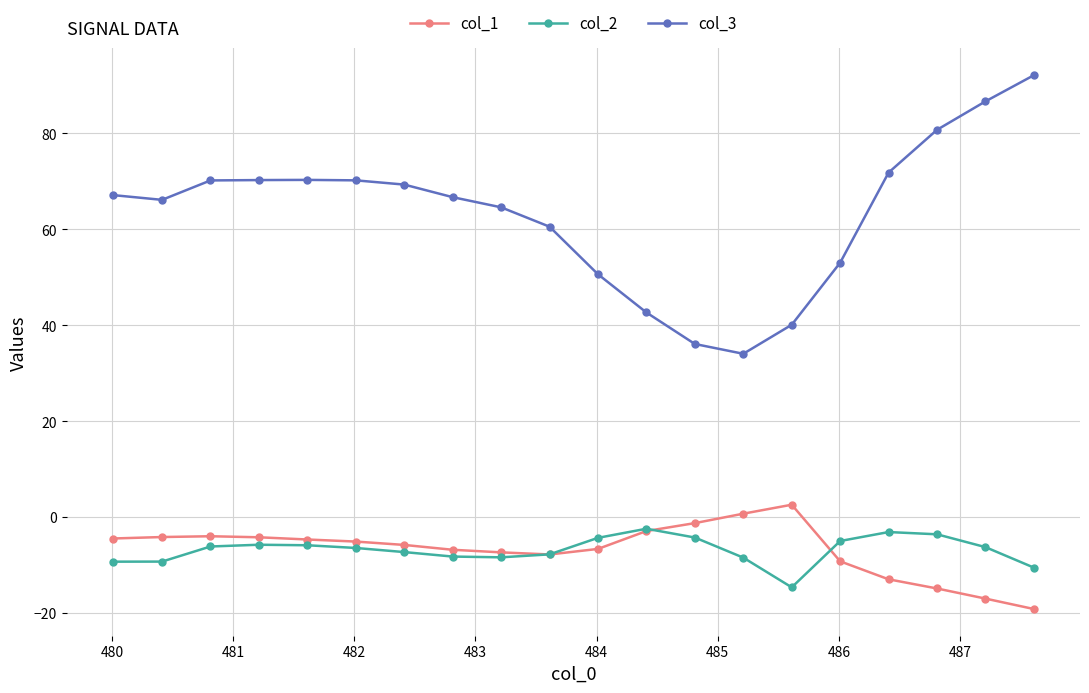

How many times do col_1 and col_2 cross each other?

3